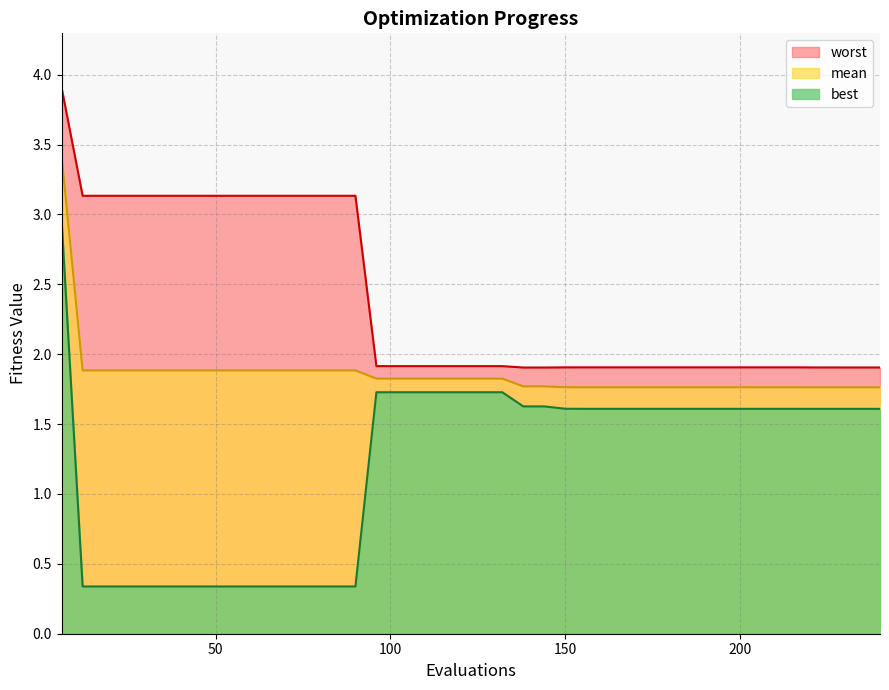

What is the sum of the mean values at 54 and 144?

3.7